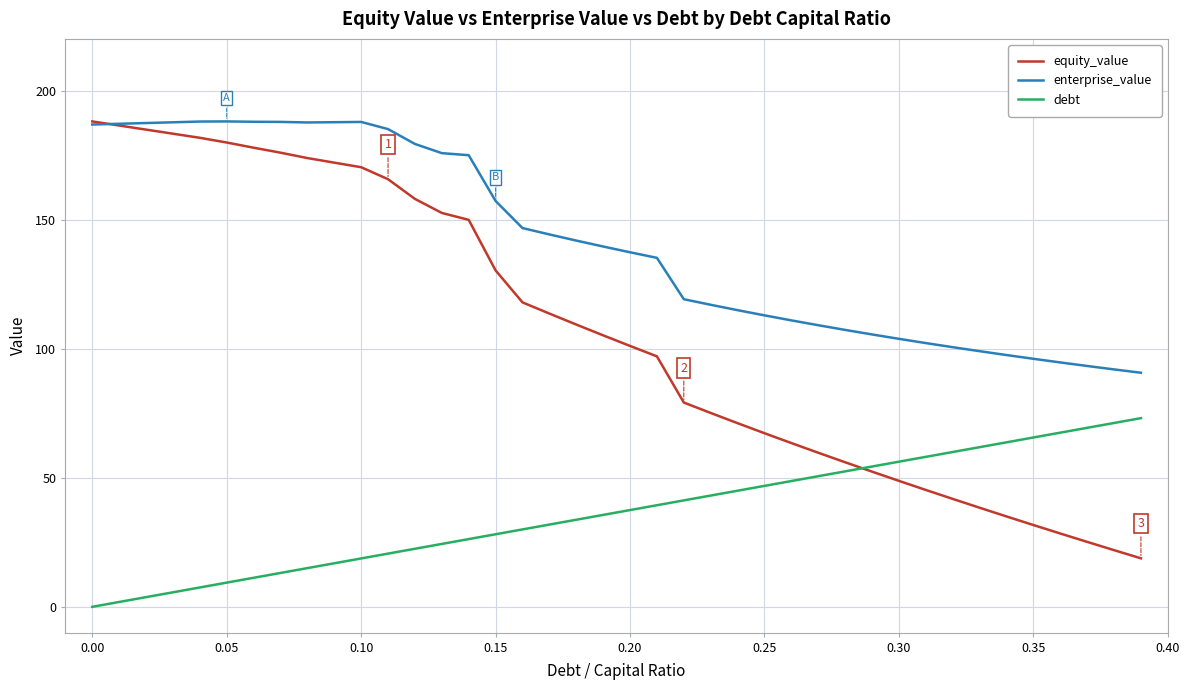

True or false: debt and enterprise_value cross at least once.

False